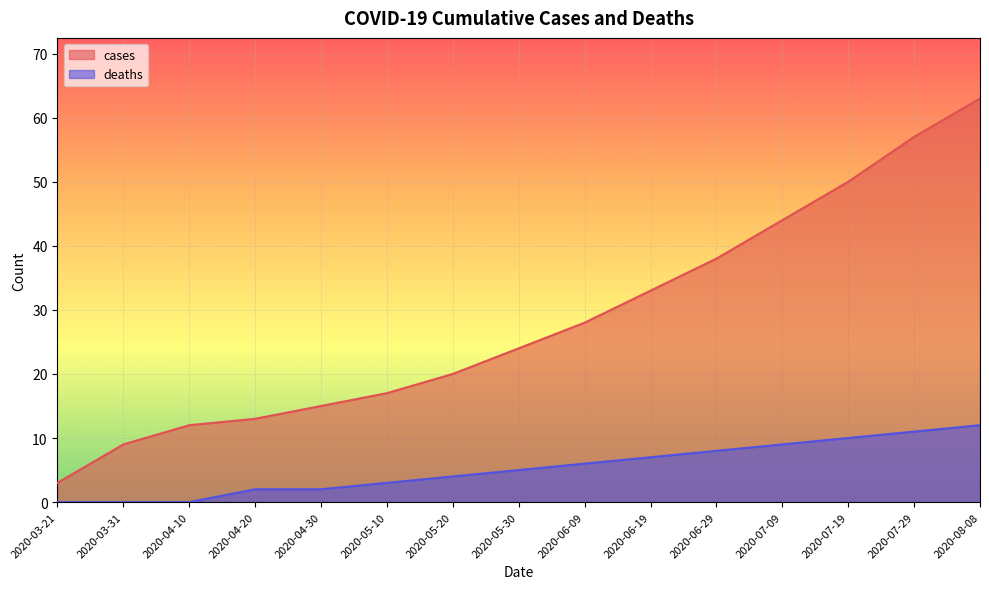

True or false: deaths has a value of 8 at 2020-06-09.

False